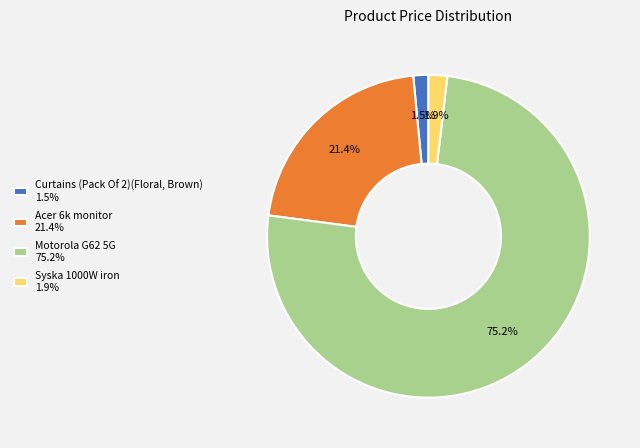

Is Curtains (Pack Of 2)(Floral, Brown) the majority of the pie?

No